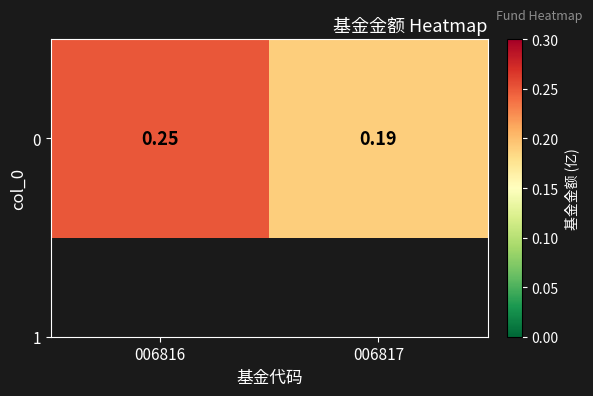

What is the average value?

0.2